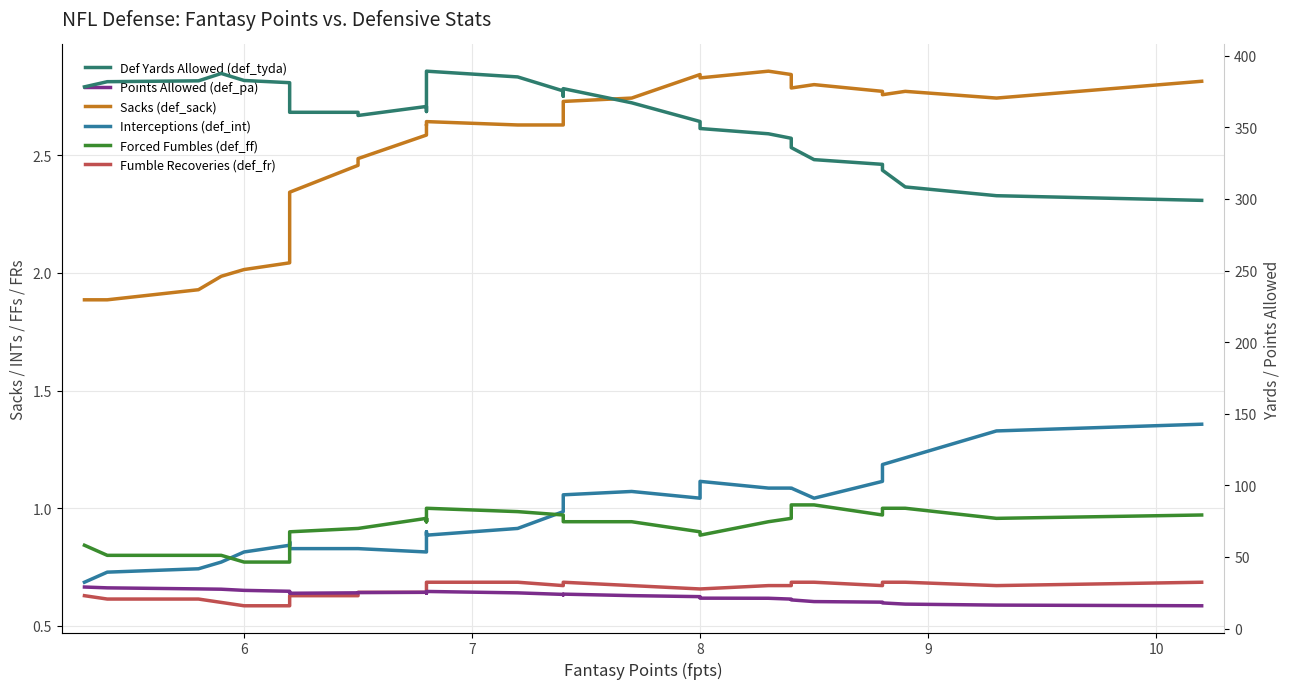

The value of Points Allowed (def_pa) at 6 is 6.1. True or false?

False